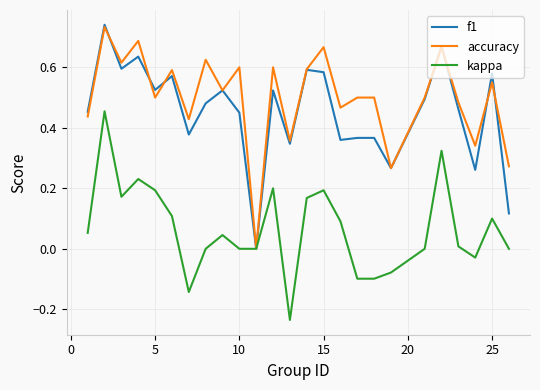

Which series has the largest total across all categories?

accuracy